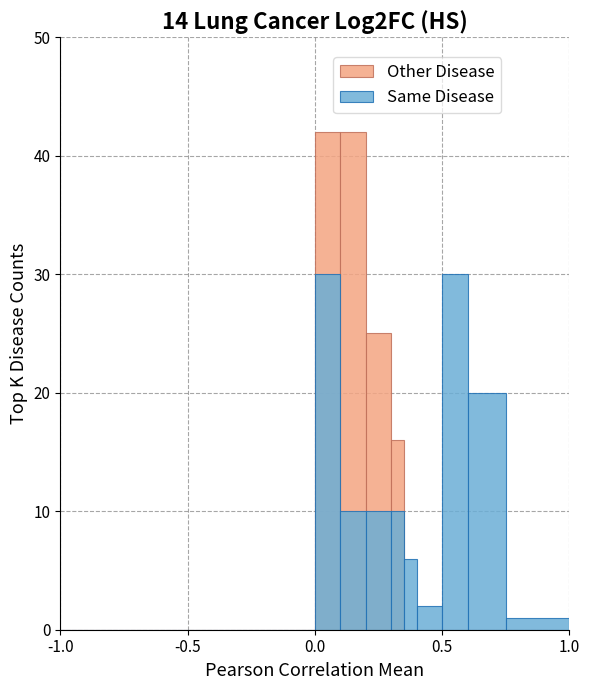

Between -0.5 and 5, which series saw the biggest shift?

Other Disease